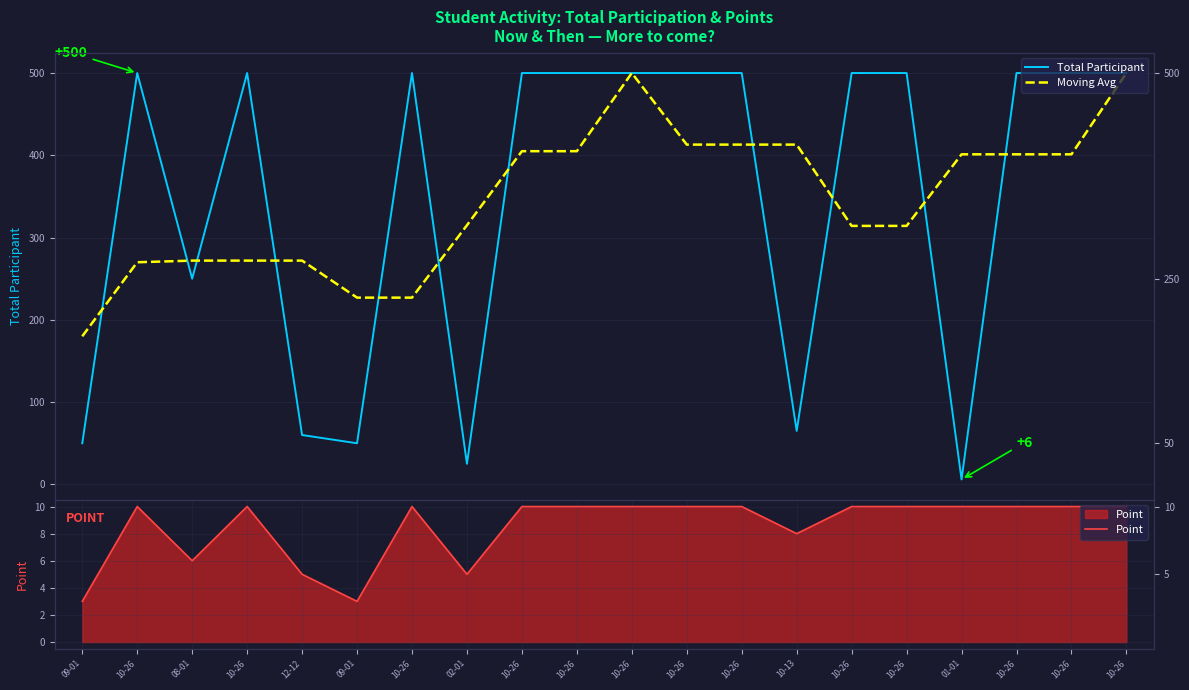

At which label does Point reach its peak?

10-26